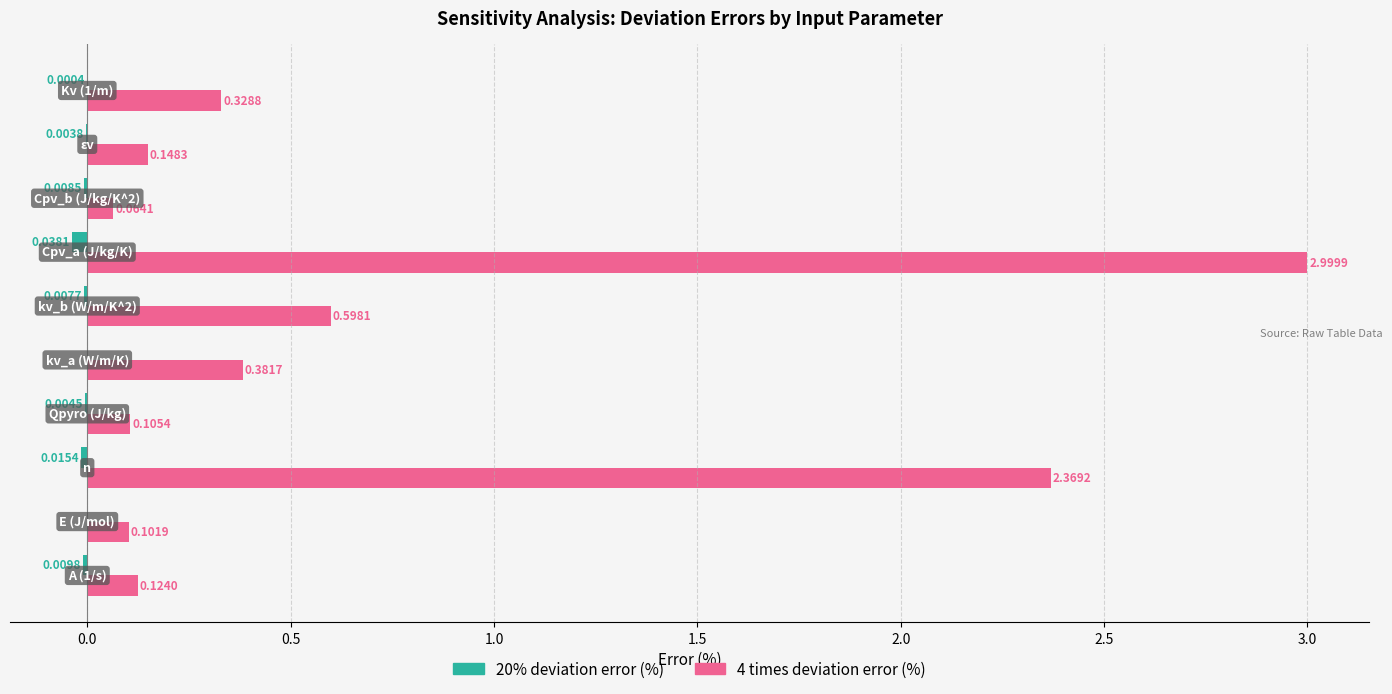

Which series has the largest total across all categories?

4 times deviation error (%)